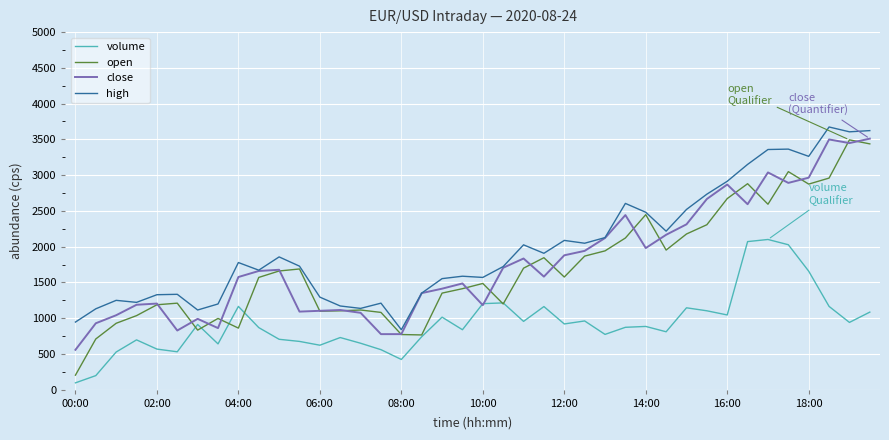

True or false: high and volume cross at least once.

False